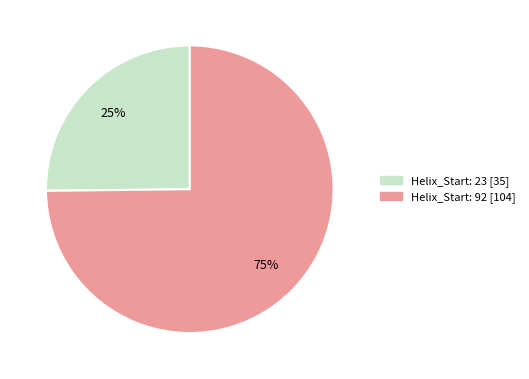

Which category has the smallest portion of the pie?

Helix_Start: 23